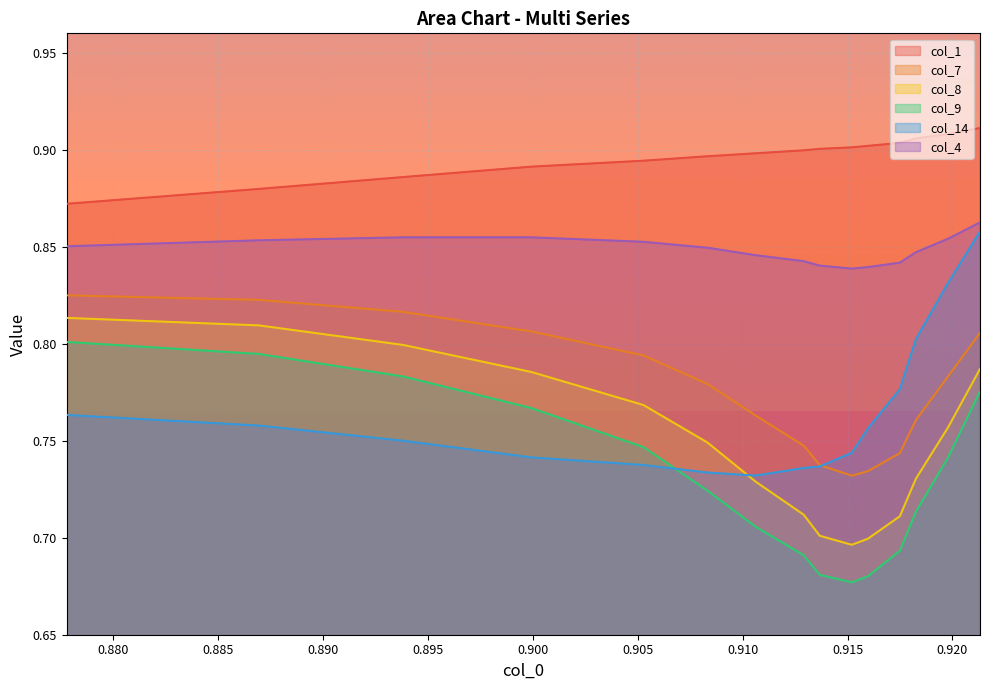

Which series changed the most between 0.8777692895339957 and 0.8869365928189463?

col_1